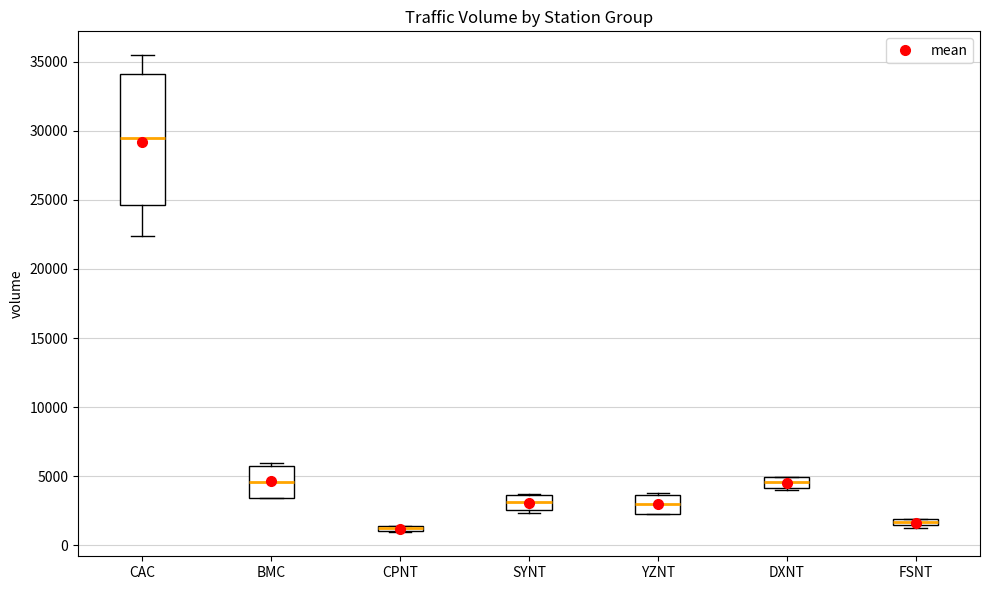

Which box is the tallest, from its lower edge to its upper edge?

CAC